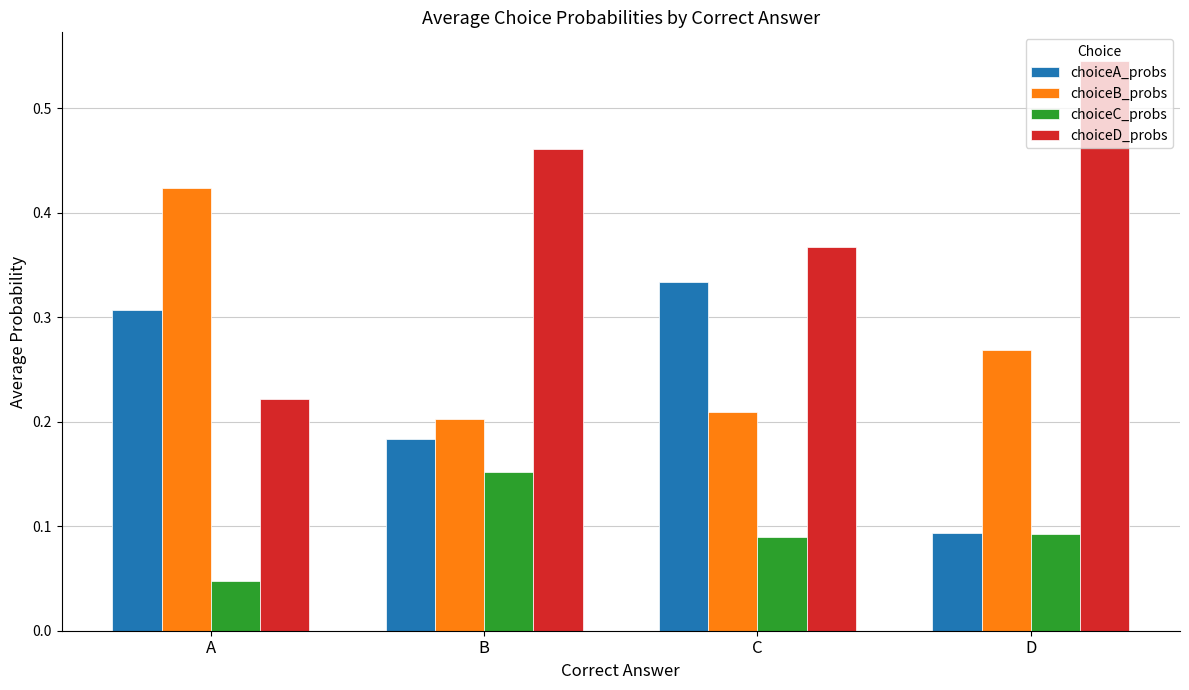

What is the sum of all choiceB_probs values?

1.1